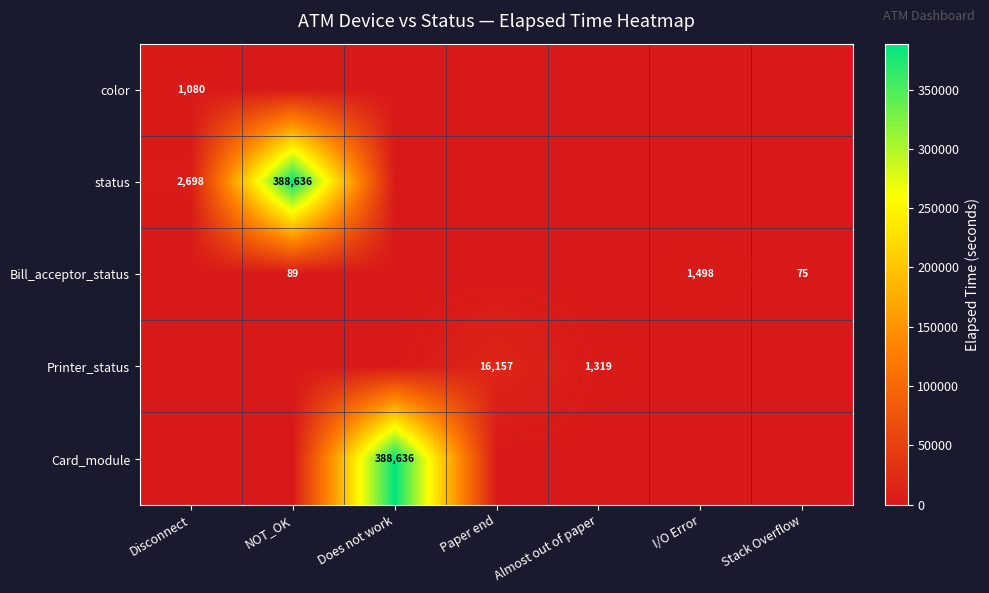

The value of color at Disconnect is 565. True or false?

False